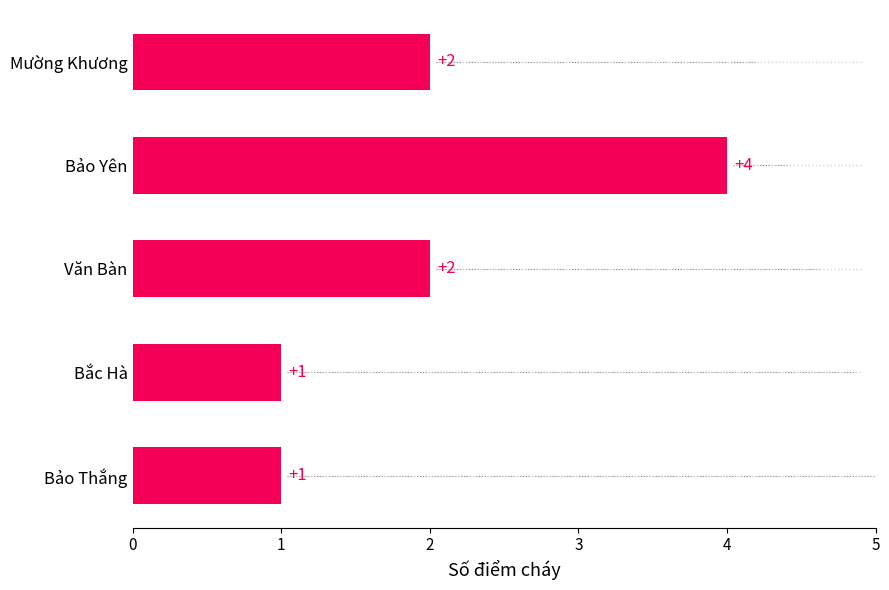

Count the values in the range 1 to 2.

4